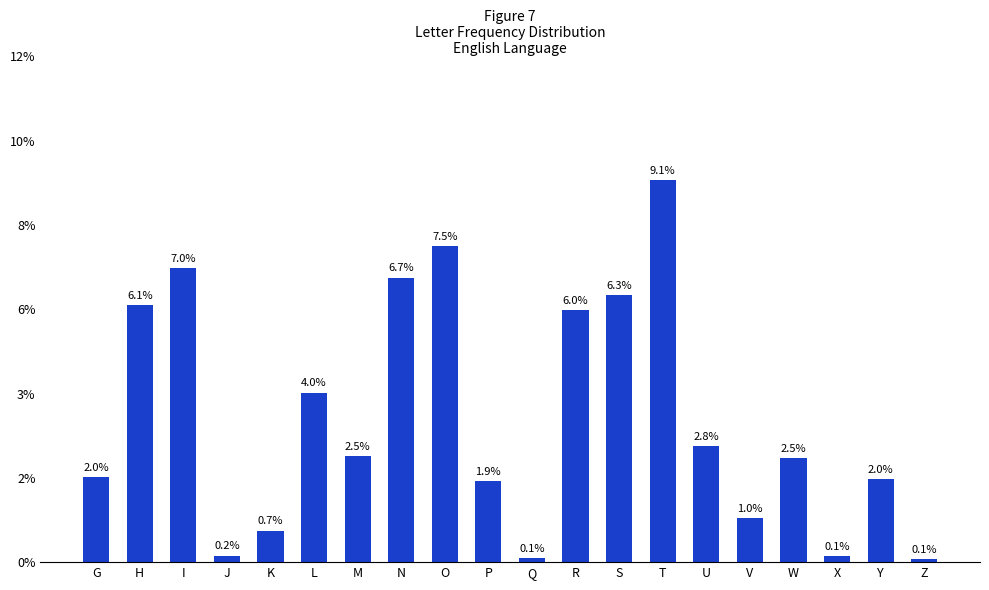

True or false: the data shows 0.0 at V.

False